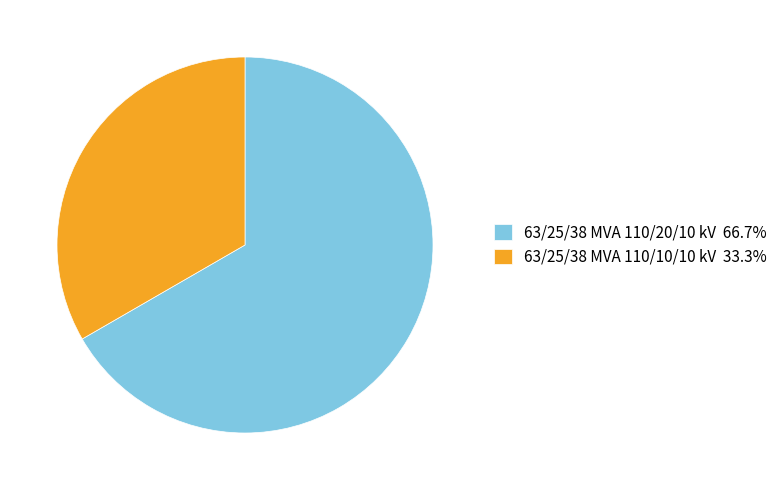

True or false: 63/25/38 MVA 110/20/10 kV accounts for 67% of the total.

True